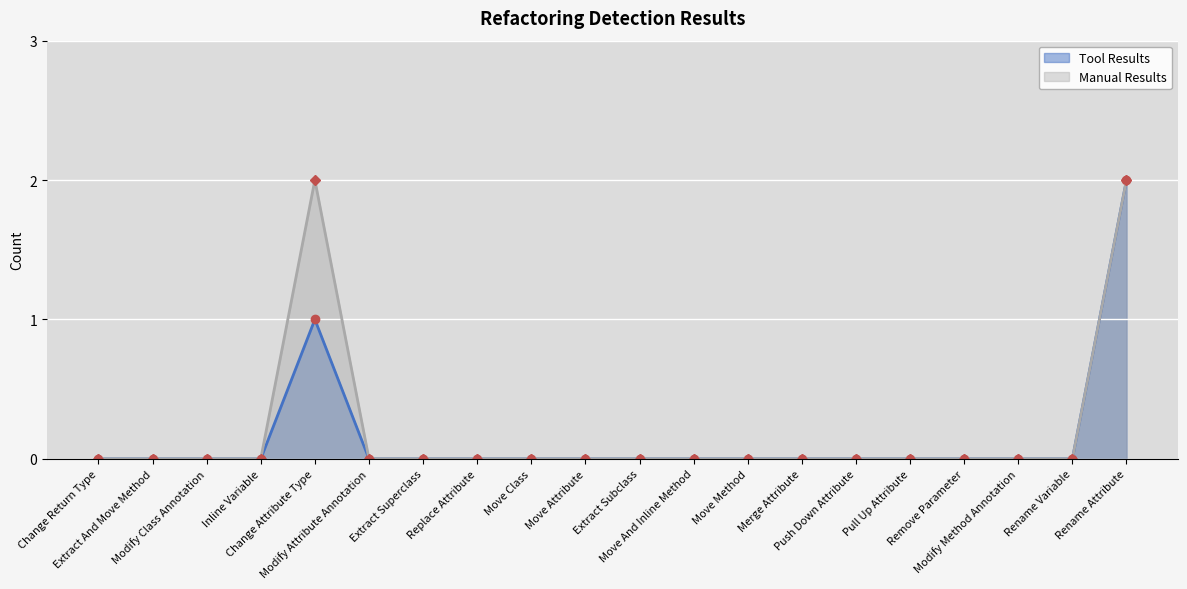

Which series has the widest spread of values?

Tool Results